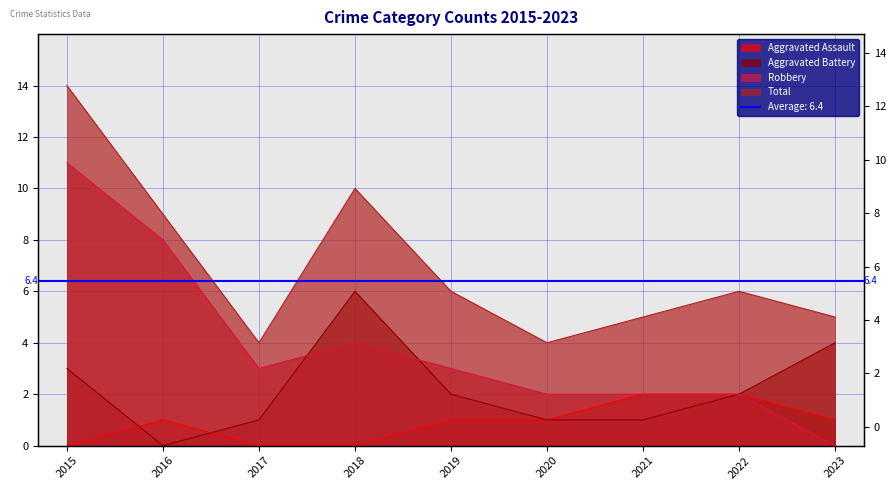

At which label does Total first exceed 6?

2015